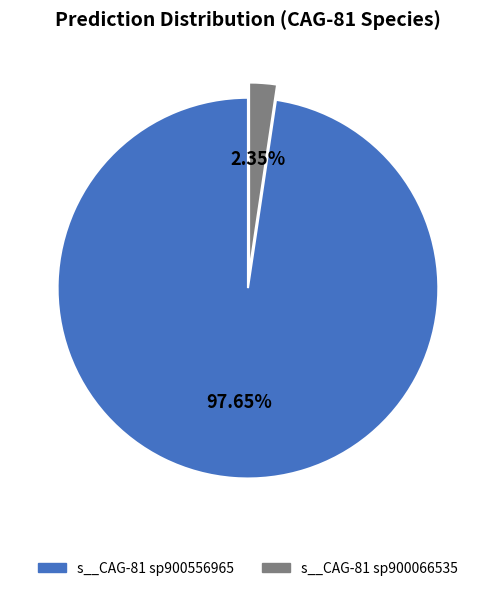

Is there a majority slice in this chart?

Yes